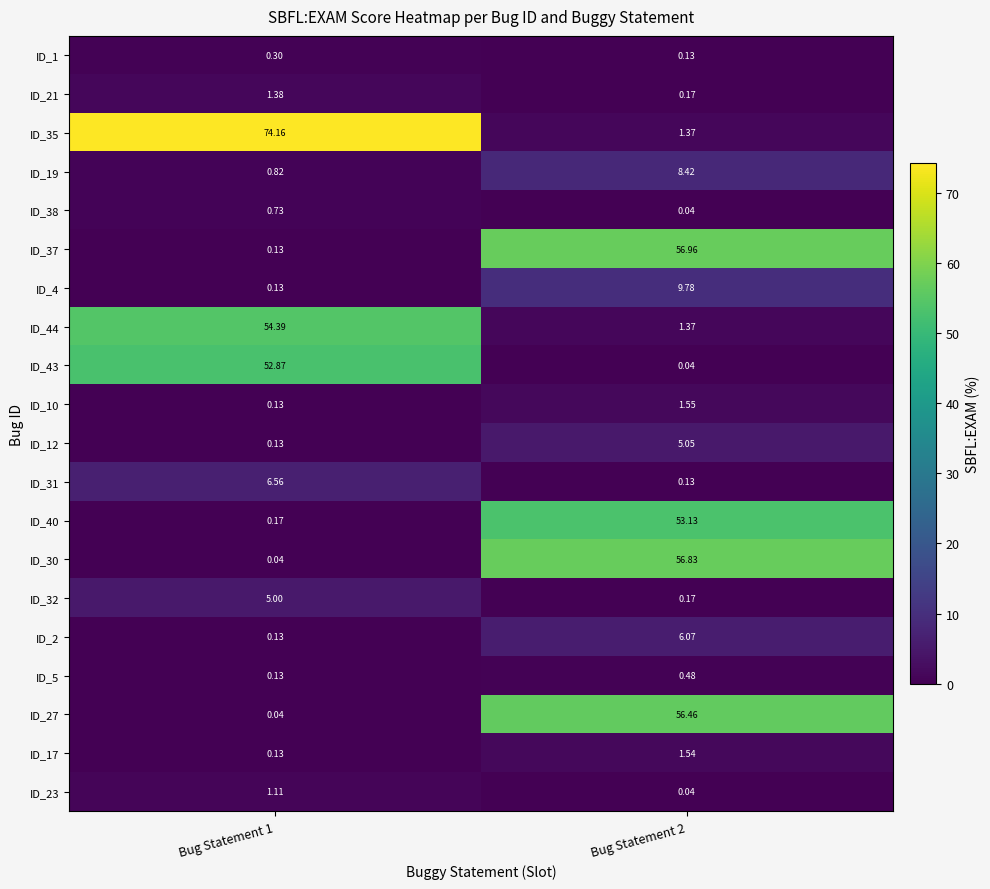

How many data points in ID_2 are above 6?

1